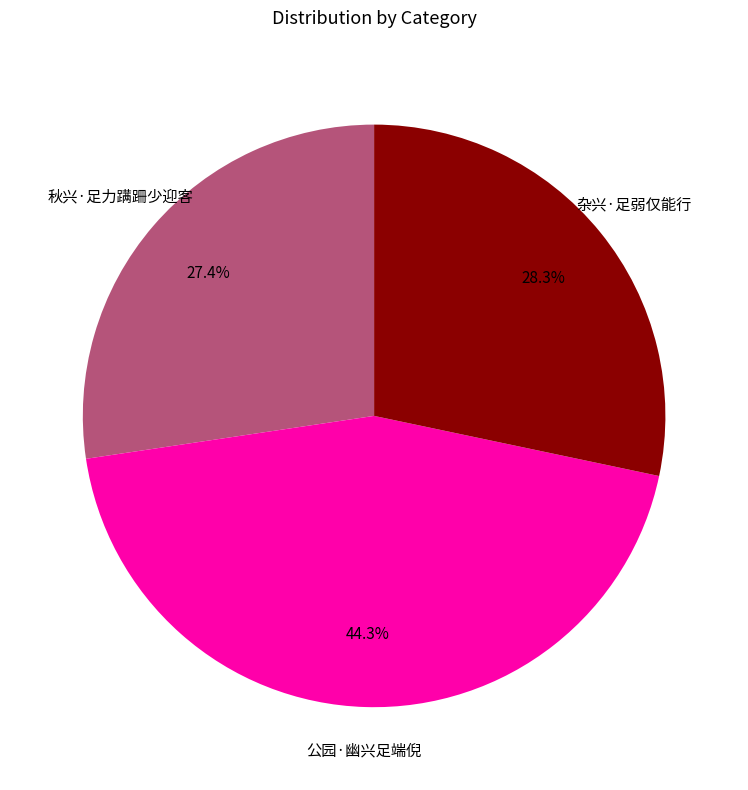

What percentage is the 杂兴·足弱仅能行 slice, to the nearest percent?

28%